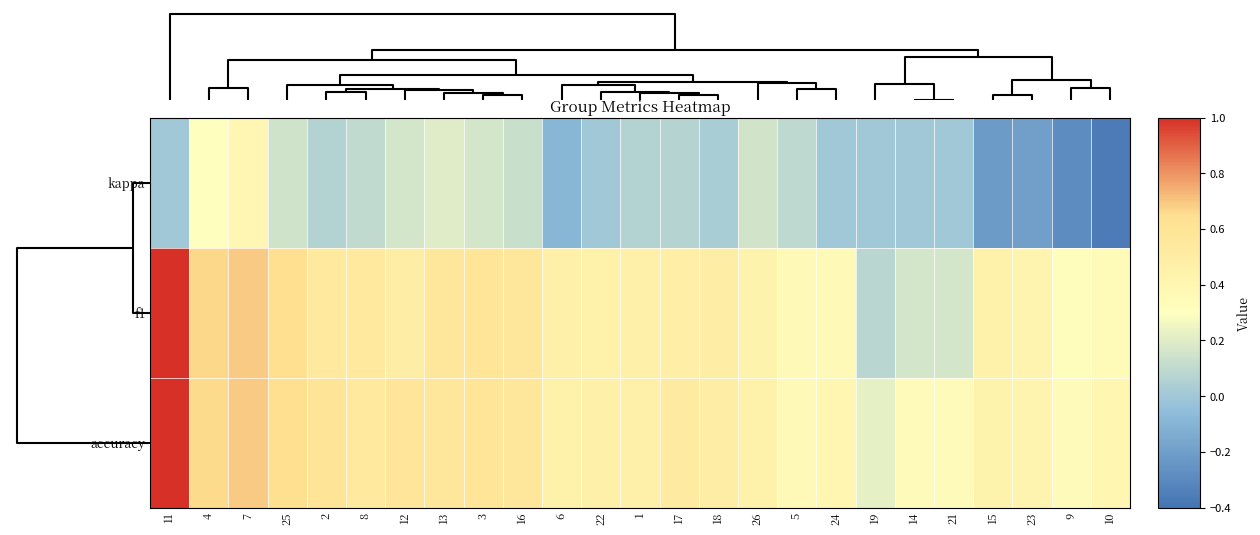

Count the number of data series in this chart.

3